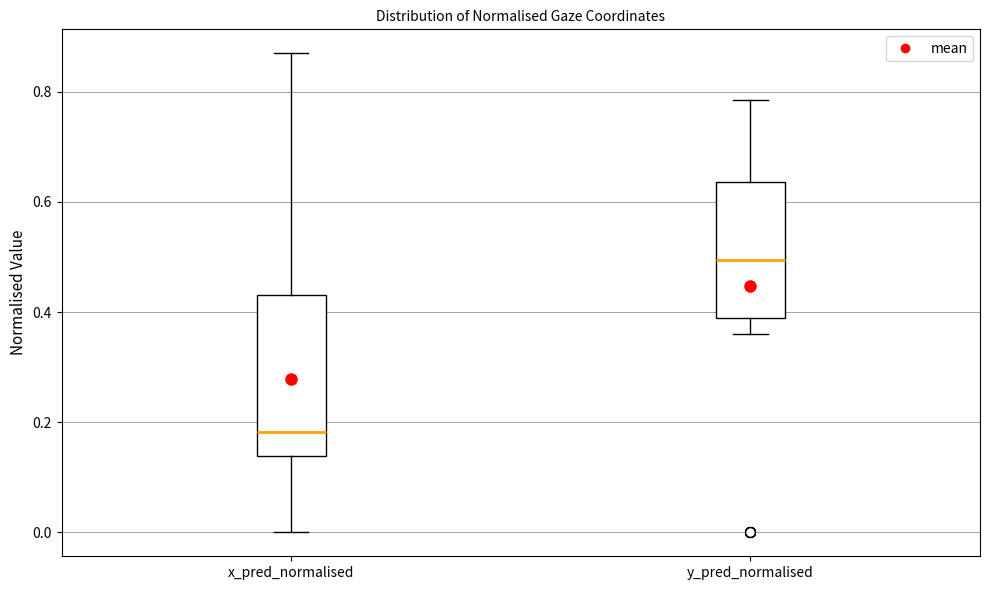

Reading left to right, read every box against the y-axis: the position of its median line, the range the box covers, and the ends of its whiskers. The values are not printed on the chart, so give them approximately, as read against the axis.

x_pred_normalised: median 0.18, box 0.14 to 0.44, whiskers 0.00 to 0.86
y_pred_normalised: median 0.50, box 0.38 to 0.64, whiskers 0.36 to 0.78